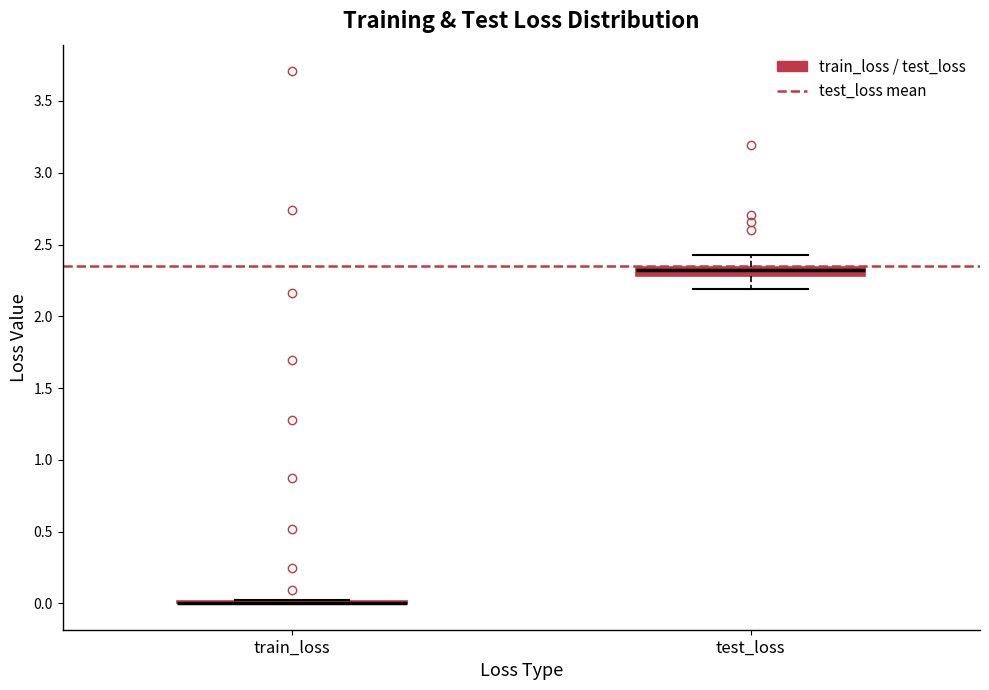

Comparing the boxes themselves (not the whiskers), which one is the tallest?

test_loss